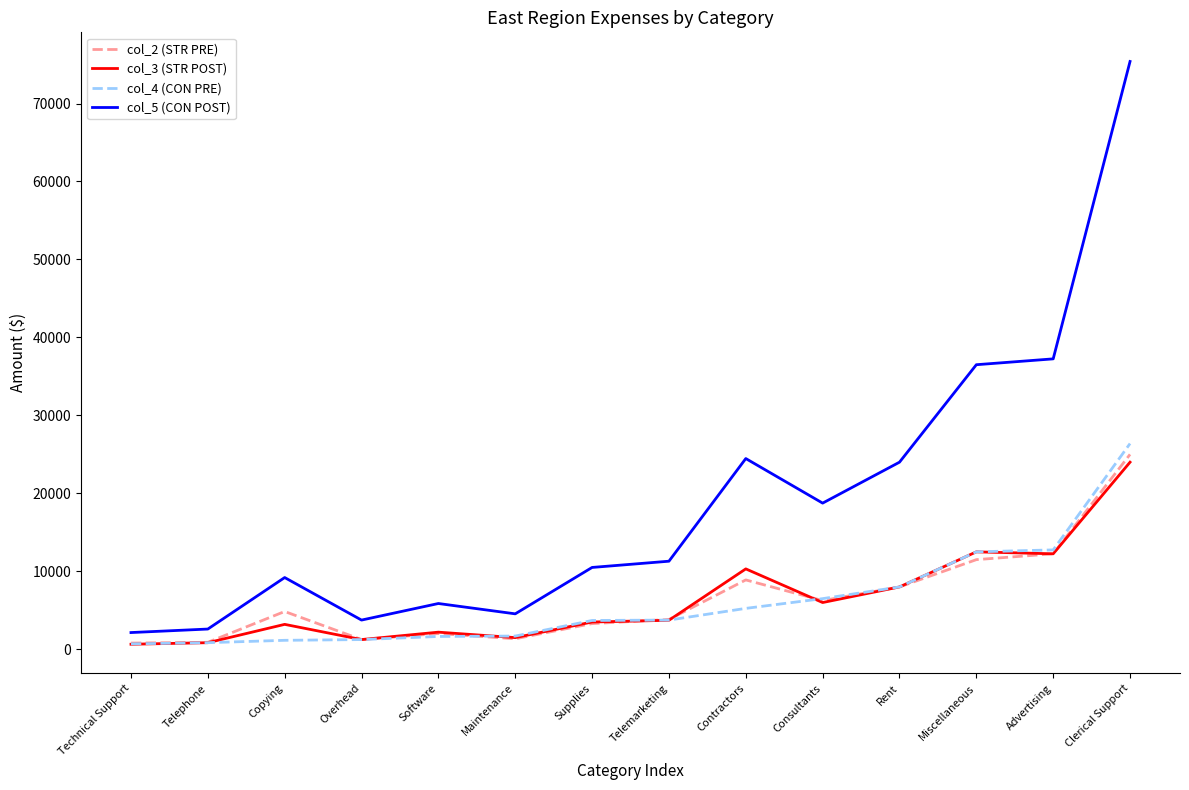

Which series has the largest range (max minus min)?

col_5 (CON POST)